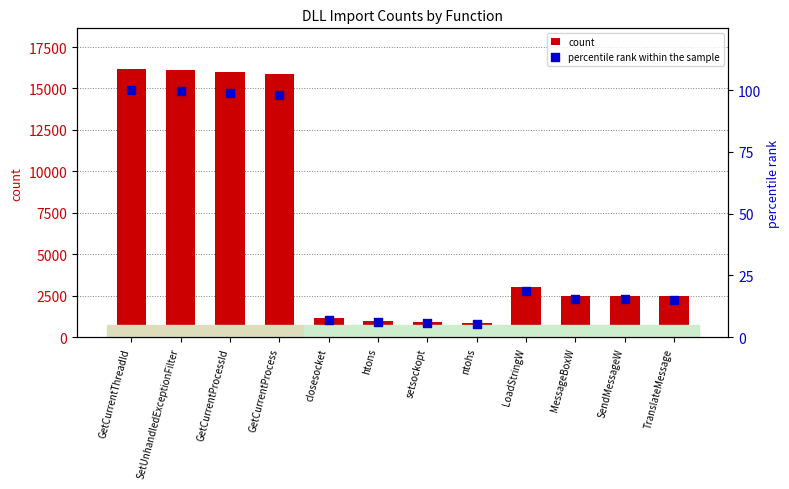

What are all the series names shown in the legend?

count, percentile rank within the sample